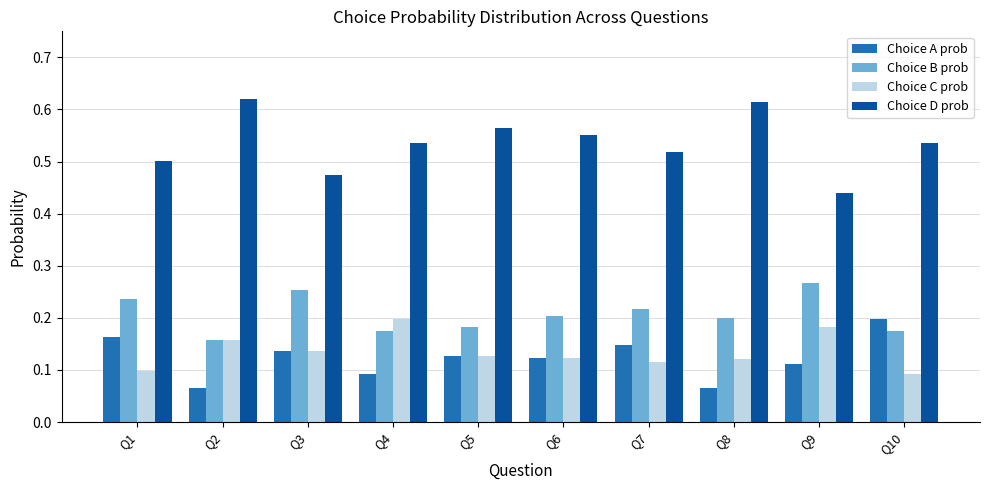

Which category has the highest value in the Choice A prob series?

Q10